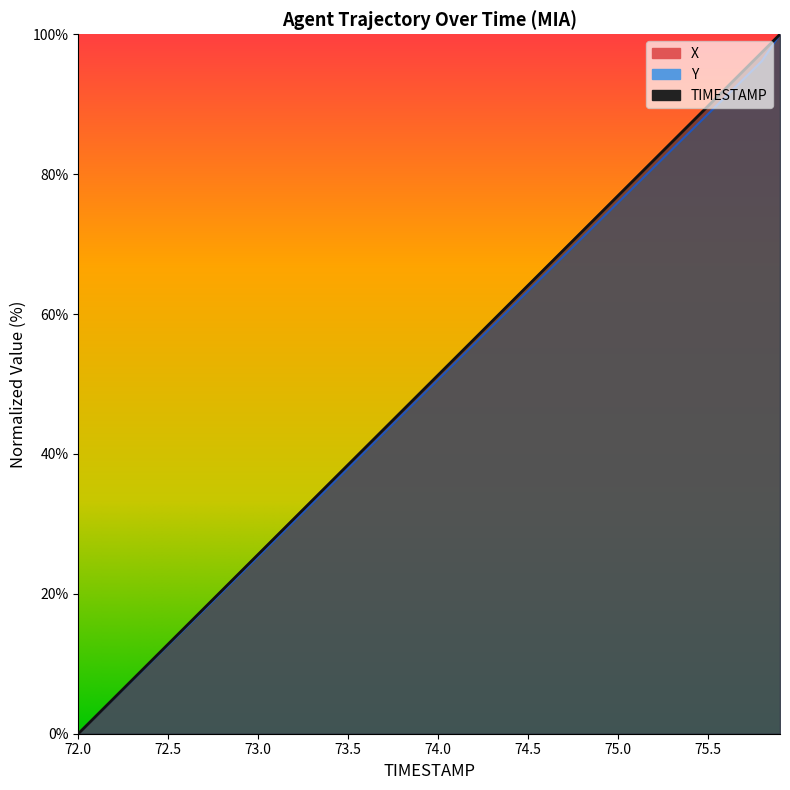

Rank the categories by X value from highest to lowest.

75.9, 75.8, 75.7, 75.6, 75.5, 75.4, 75.3, 75.2, 75.1, 75.0, 74.9, 74.8, 74.7, 74.6, 74.5, 74.4, 74.3, 74.2, 74.1, 74.0, 73.9, 73.8, 73.7, 73.6, 73.5, 73.4, 73.3, 73.2, 73.1, 73.0, 72.9, 72.8, 72.7, 72.6, 72.5, 72.4, 72.3, 72.2, 72.1, 72.0